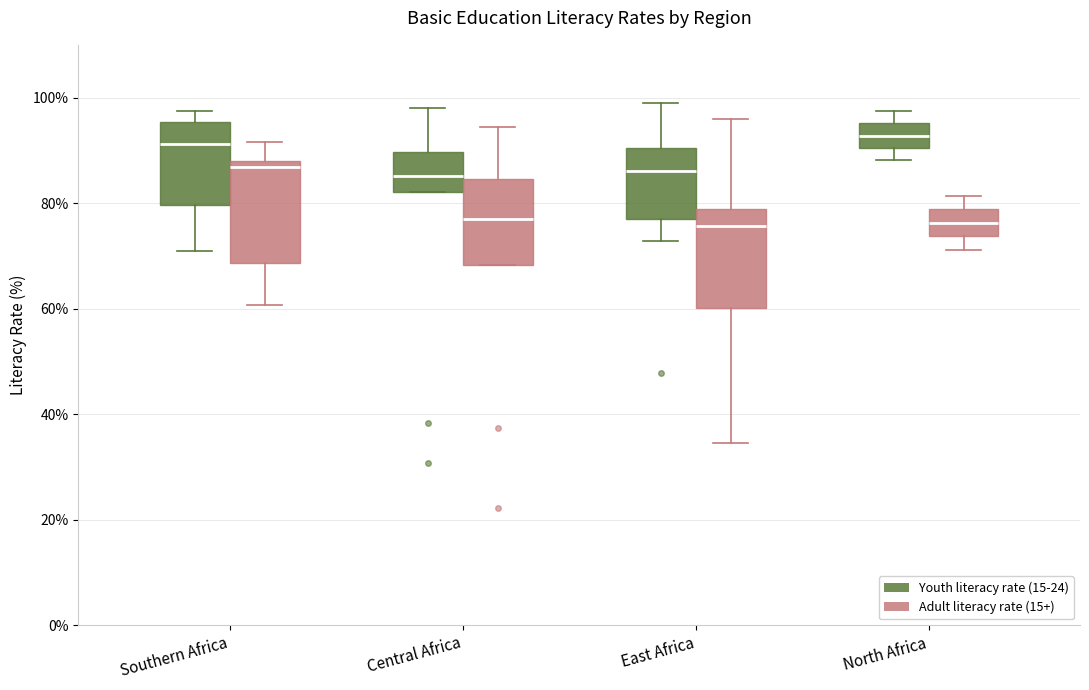

Reading left to right, transcribe this box plot: for each box, give where its median line is, the range the box spans, and where its two whiskers end, as read against the y-axis. The values are not printed on the chart, so give them approximately, as read against the axis.

Southern Africa (Youth literacy rate (15-24)): median 92, box 80 to 96, whiskers 70 to 98
Southern Africa (Adult literacy rate (15+)): median 86, box 68 to 88, whiskers 60 to 92
Central Africa (Youth literacy rate (15-24)): median 86, box 82 to 90, whiskers 82 to 98
Central Africa (Adult literacy rate (15+)): median 78, box 68 to 84, whiskers 68 to 94
East Africa (Youth literacy rate (15-24)): median 86, box 76 to 90, whiskers 72 to 100
East Africa (Adult literacy rate (15+)): median 76, box 60 to 78, whiskers 34 to 96
North Africa (Youth literacy rate (15-24)): median 92, box 90 to 96, whiskers 88 to 98
North Africa (Adult literacy rate (15+)): median 76, box 74 to 78, whiskers 72 to 82